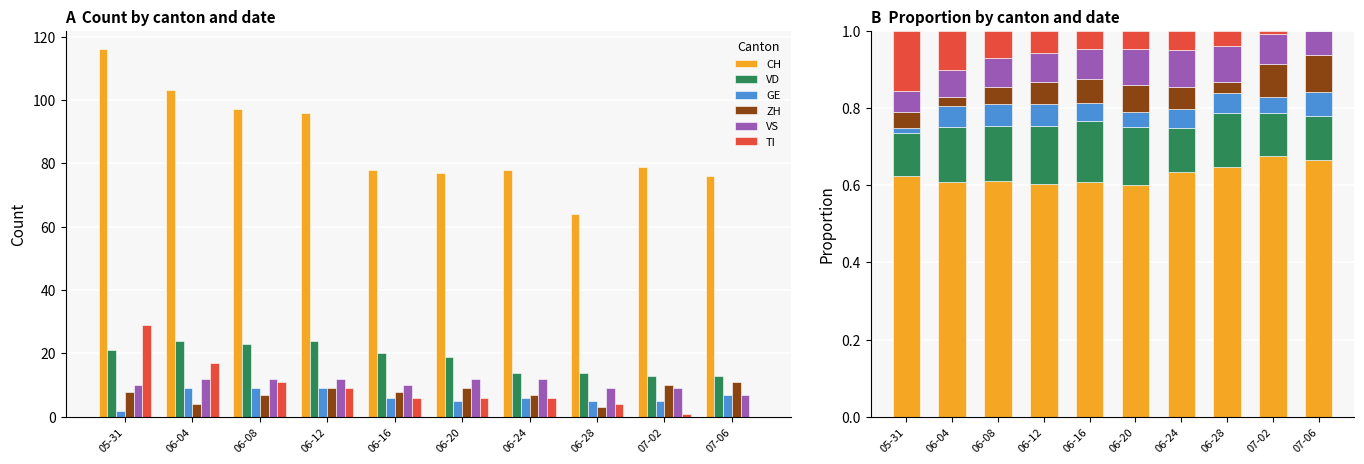

How many bars are there in total?

60